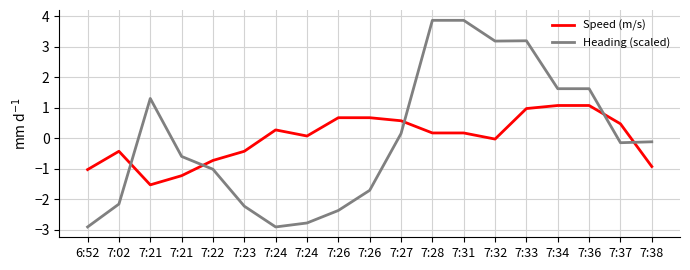

What is the difference between the highest and lowest values at 7:31?

3.7